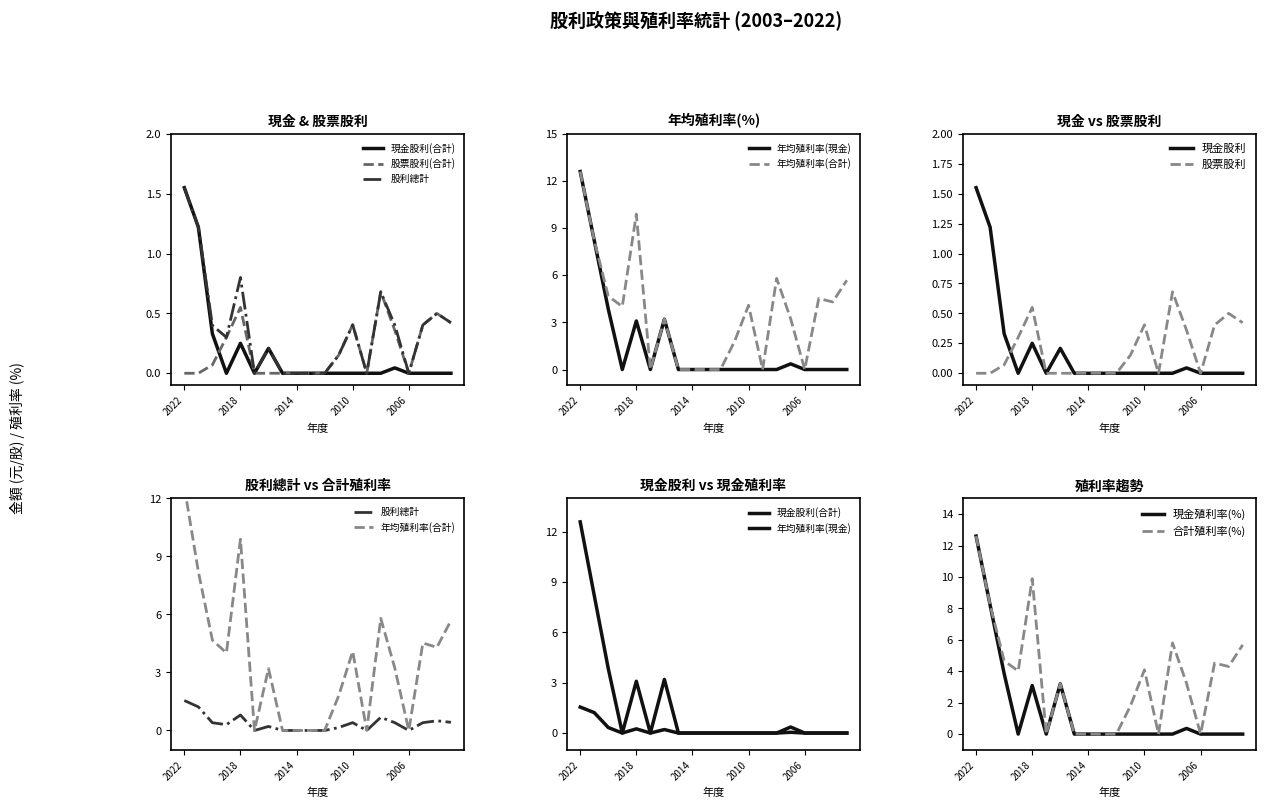

True or false: 股票股利(合計) and 股利總計 intersect in this chart.

False